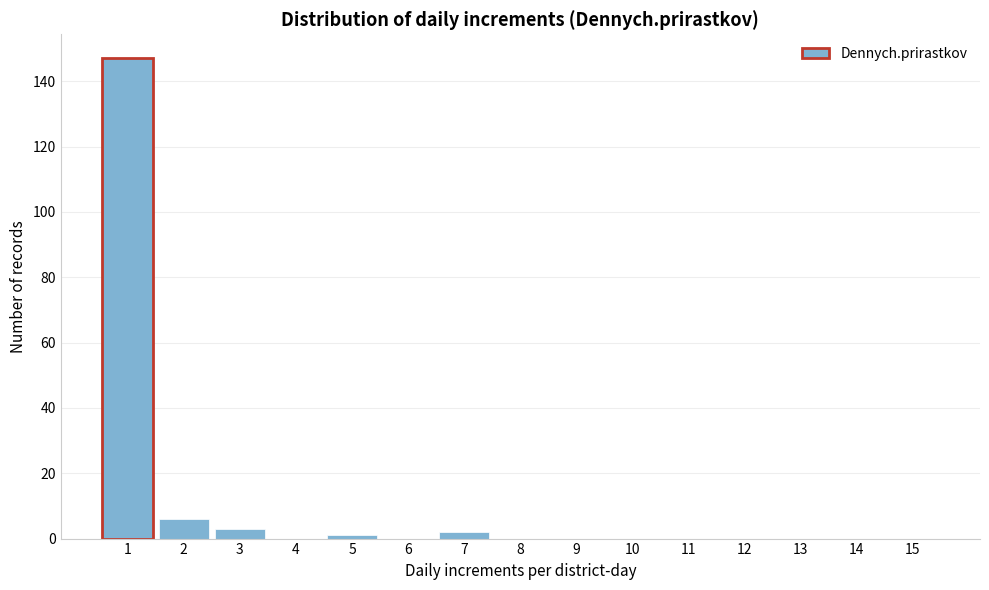

Reading right to left, what are all the values shown in this chart?

15=0	14=0	13=0	12=0	11=0	10=0	9=0	8=0	7=2	6=0	5=1	4=0	3=3	2=6	1=147